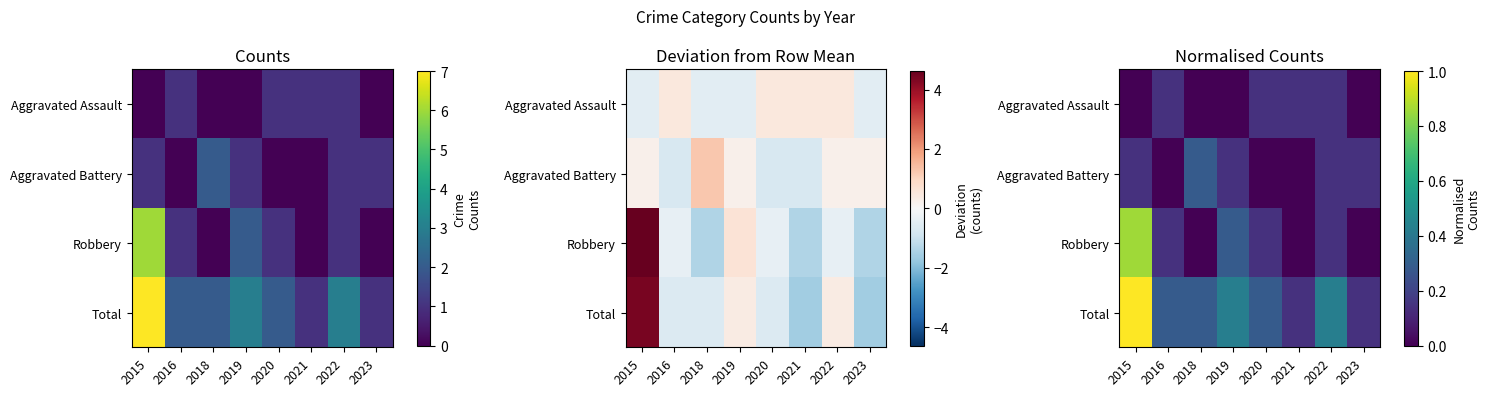

True or false: Aggravated Assault has a value of 0.3 at 2020.

False